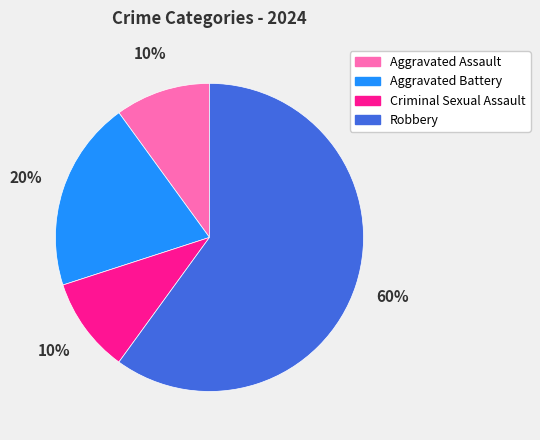

To the nearest percent, what portion does Aggravated Battery represent?

20%